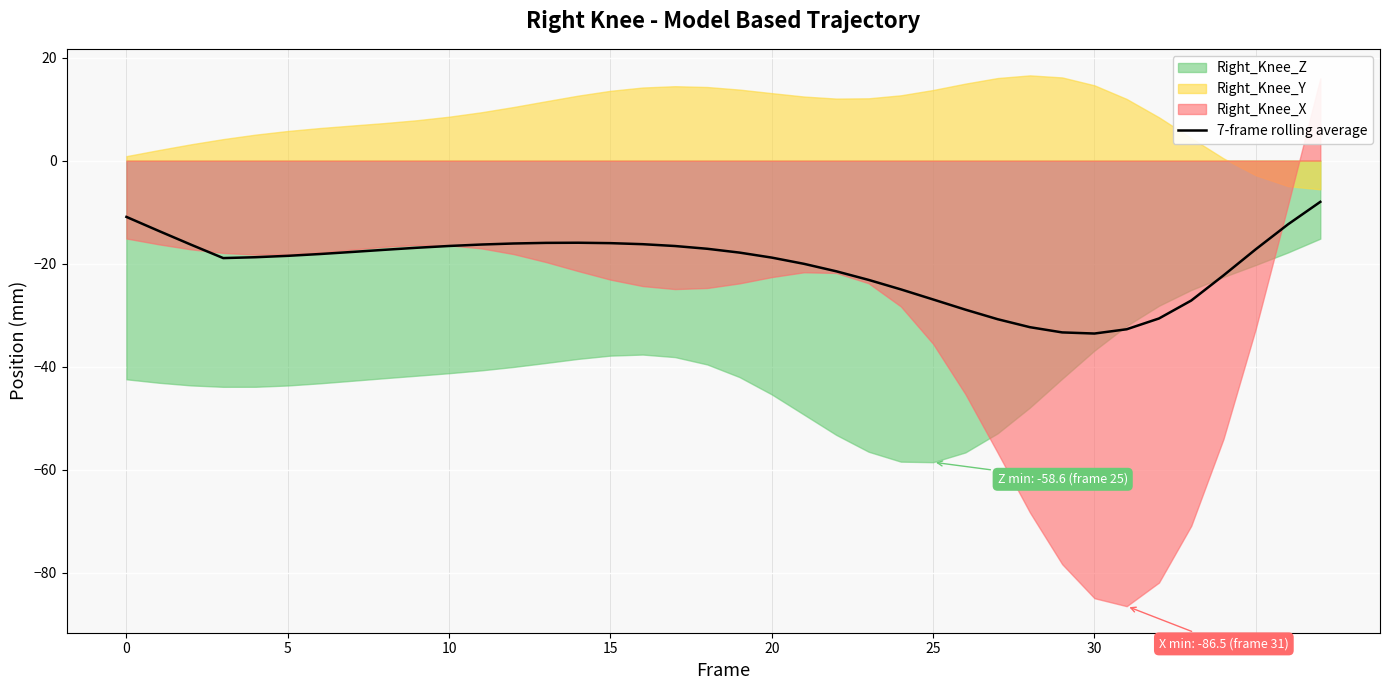

What is the value of the 3rd point from the left?

-16.3